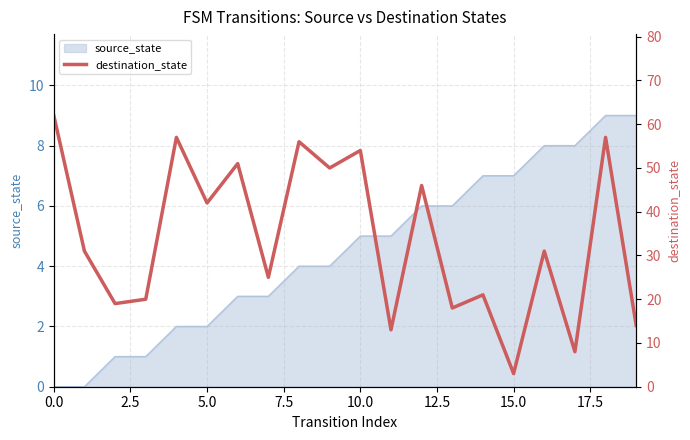

The source_state series shows 2 at 5.0. True or false?

True